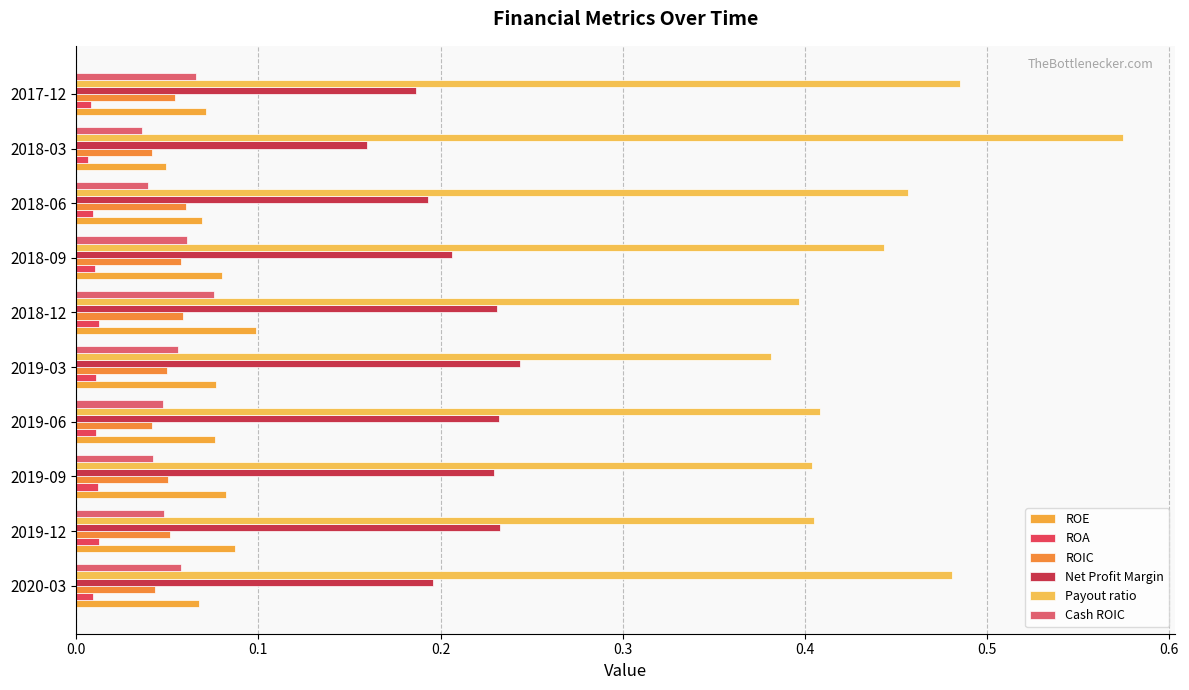

At which label does ROE reach its minimum?

2018-03